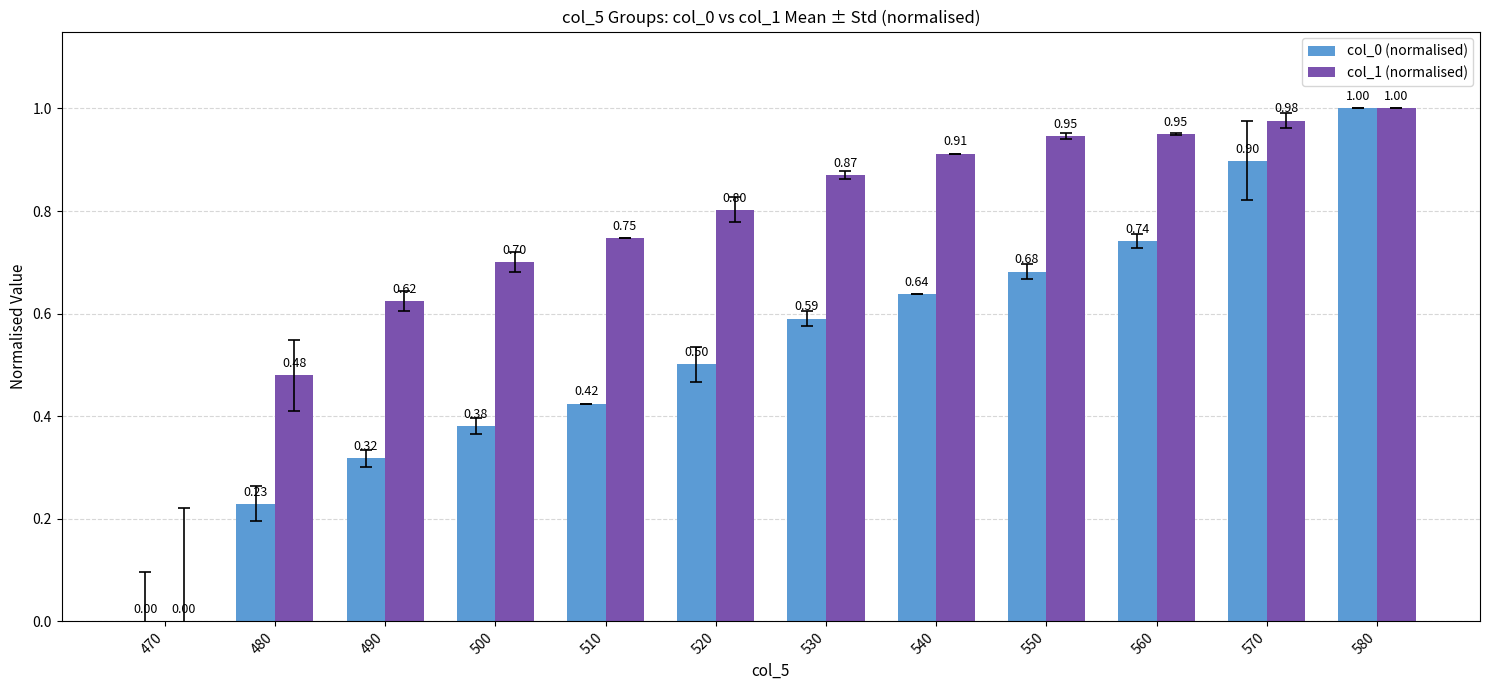

Which label corresponds to the largest value in the chart?

580